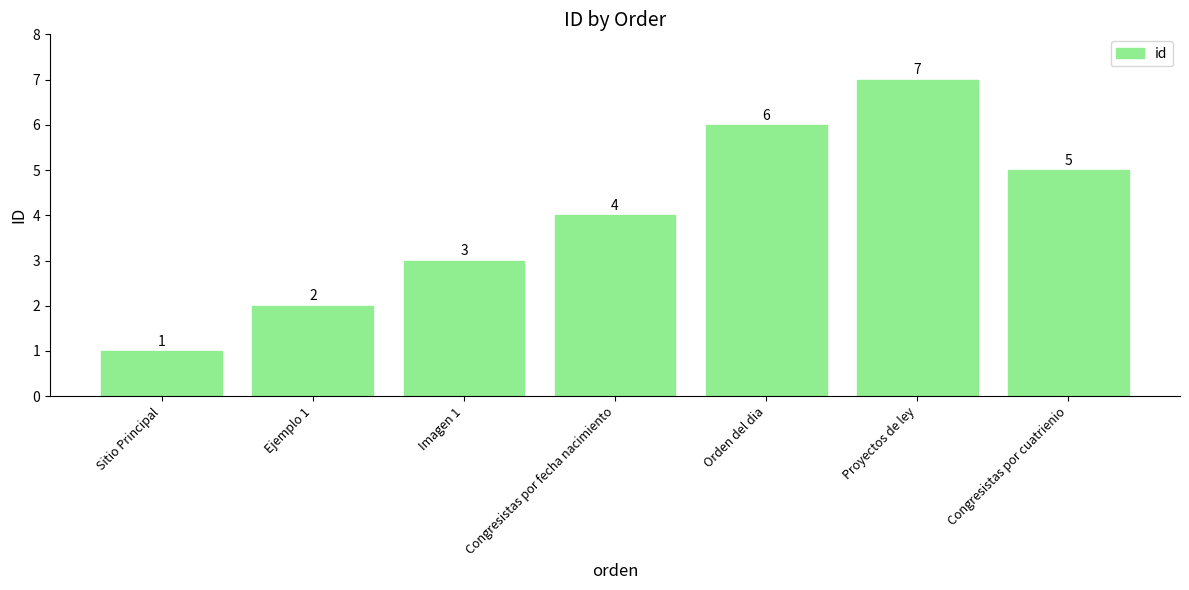

How many values are between 2 and 6?

5